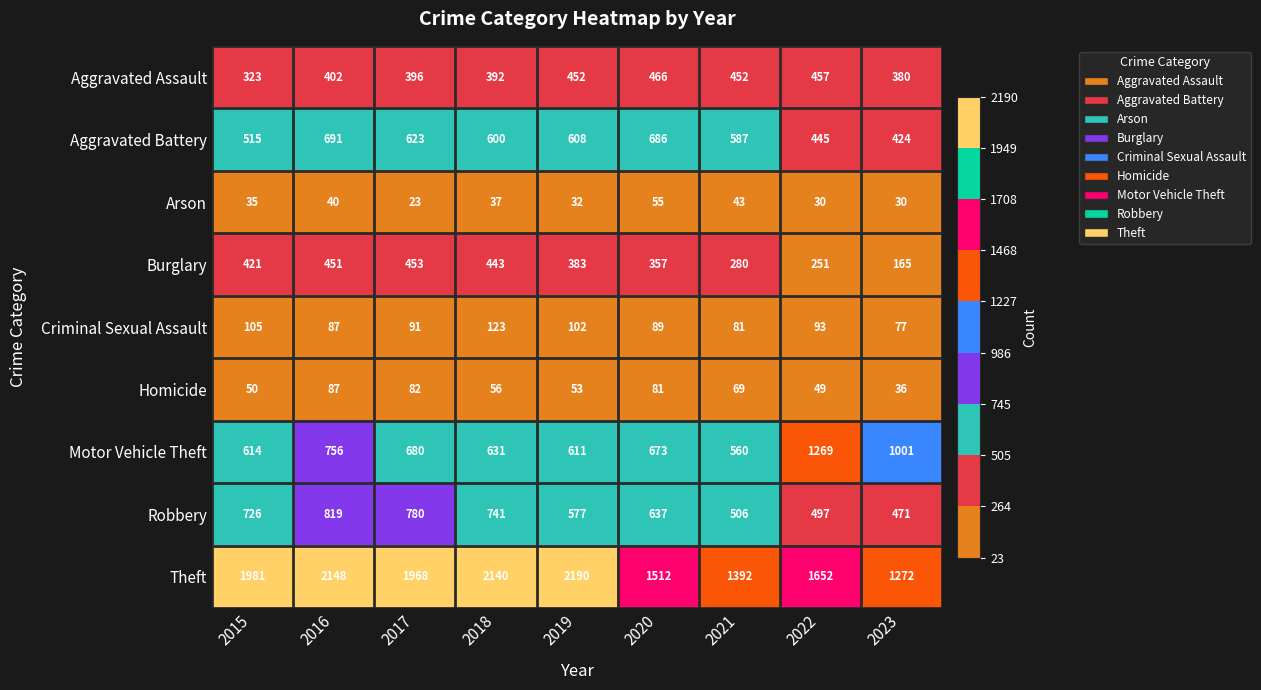

Rank the series by their maximum value, from lowest to highest.

Arson, Homicide, Criminal Sexual Assault, Burglary, Aggravated Assault, Aggravated Battery, Robbery, Motor Vehicle Theft, Theft